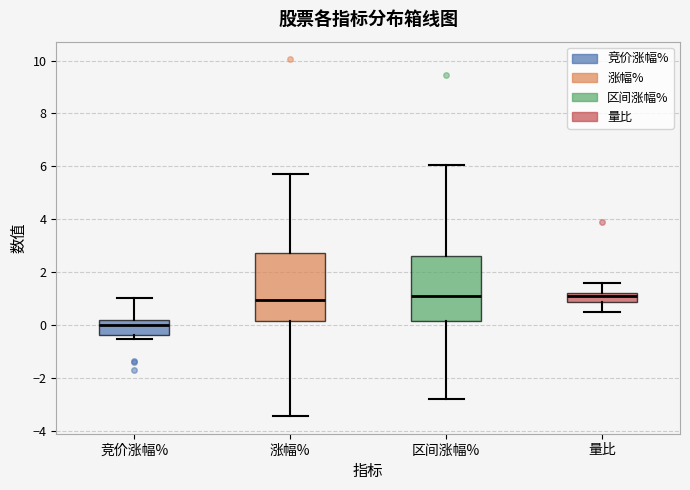

Reading left to right, transcribe this box plot: for each box, give where its median line is, the range the box spans, and where its two whiskers end, as read against the y-axis. The values are not printed on the chart, so give them approximately, as read against the axis.

竞价涨幅%: median 0.0, box -0.4 to 0.2, whiskers -0.6 to 1.0
涨幅%: median 1.0, box 0.2 to 2.8, whiskers -3.4 to 5.8
区间涨幅%: median 1.0, box 0.2 to 2.6, whiskers -2.8 to 6.0
量比: median 1.0, box 0.8 to 1.2, whiskers 0.6 to 1.6